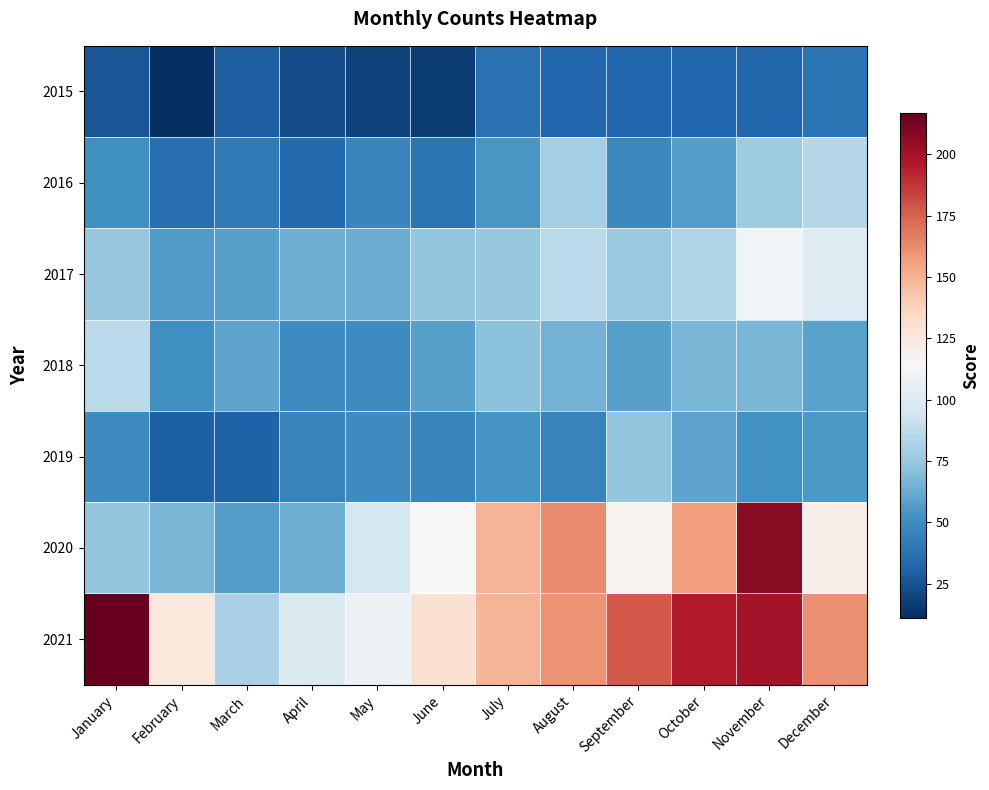

What is the difference between the highest and lowest values at December?

122